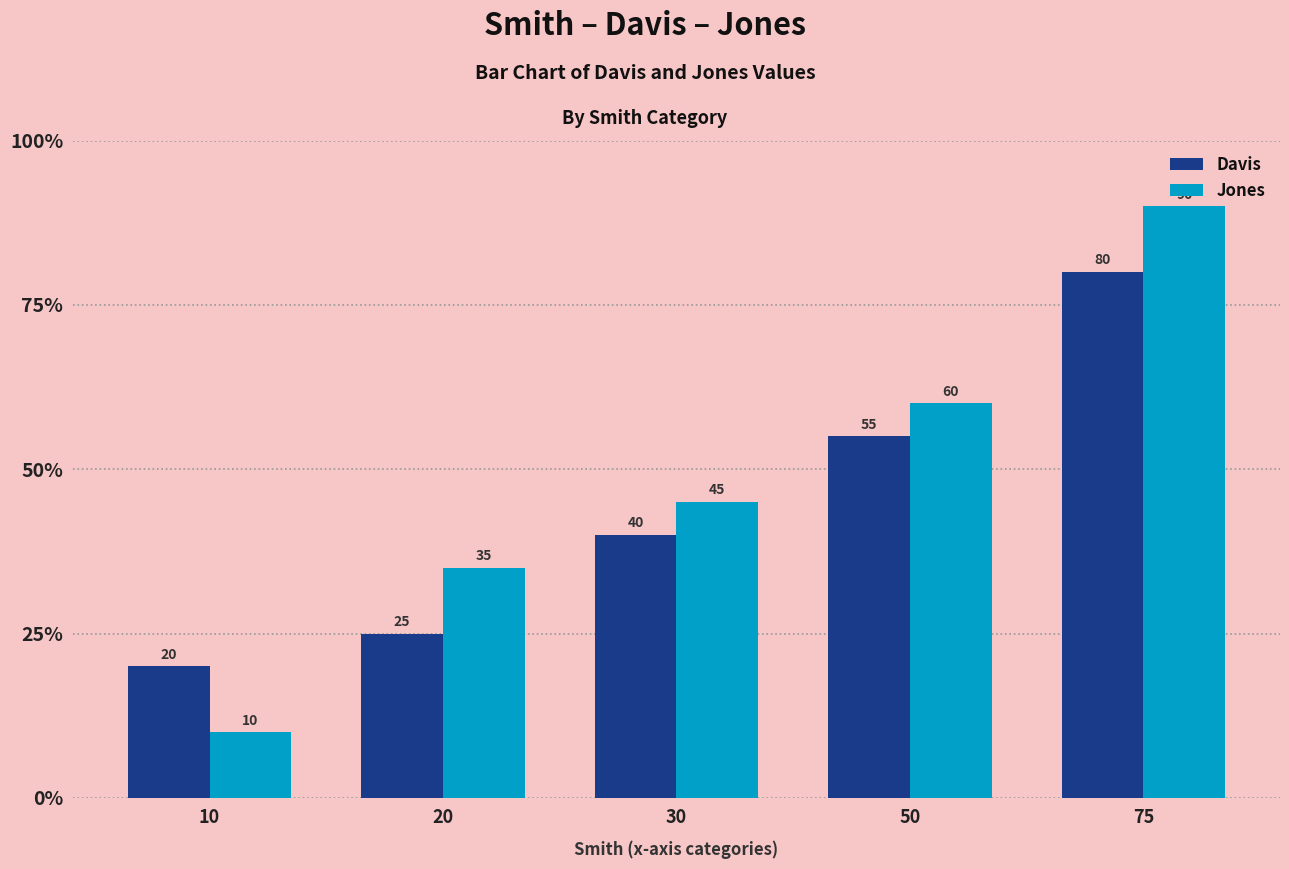

Where is Jones nearest to the value 50?

30